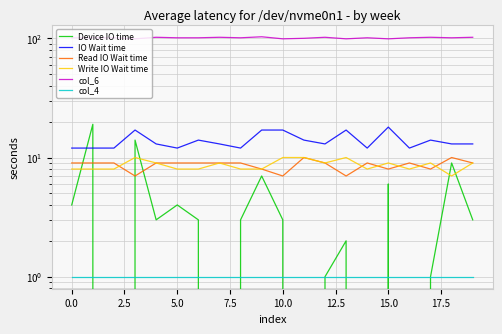

What is the highest value of the Device IO time series?

19